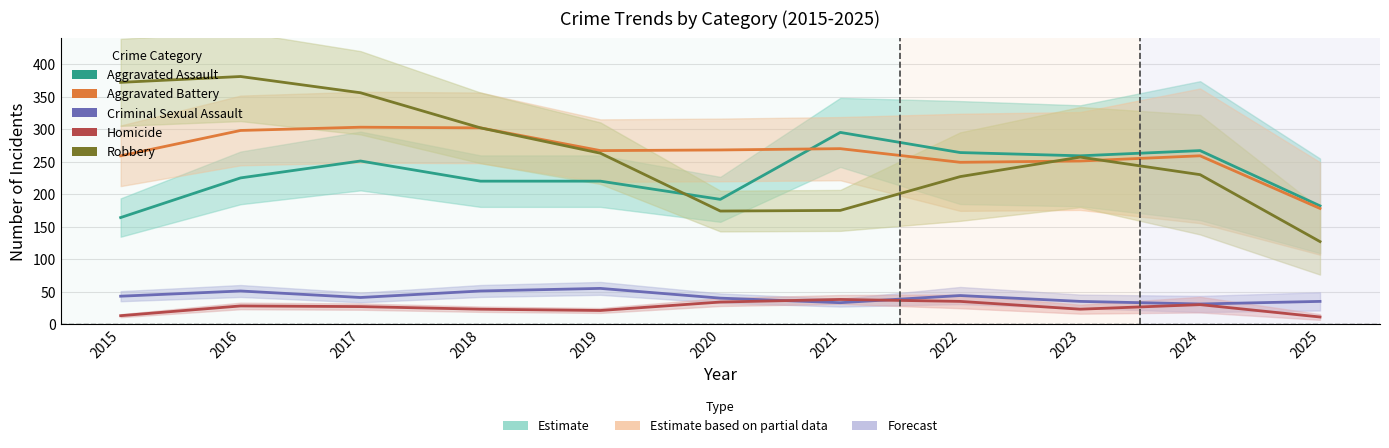

How many categories are shown in the chart?

11